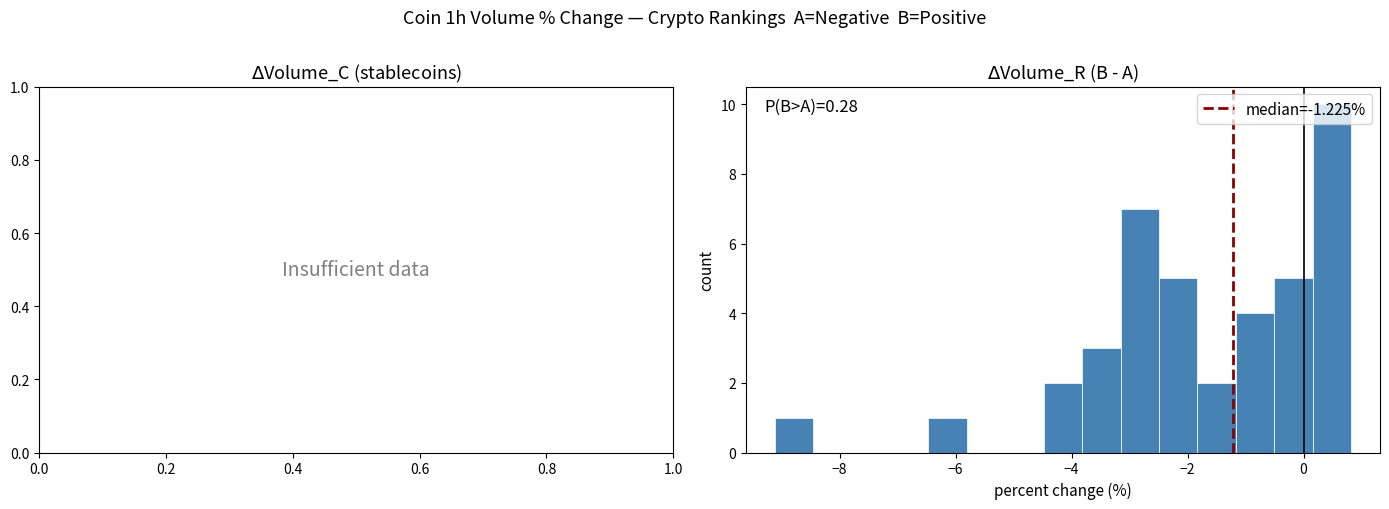

Read against the x-axis, roughly where is the centre of the tallest bar?

0.4